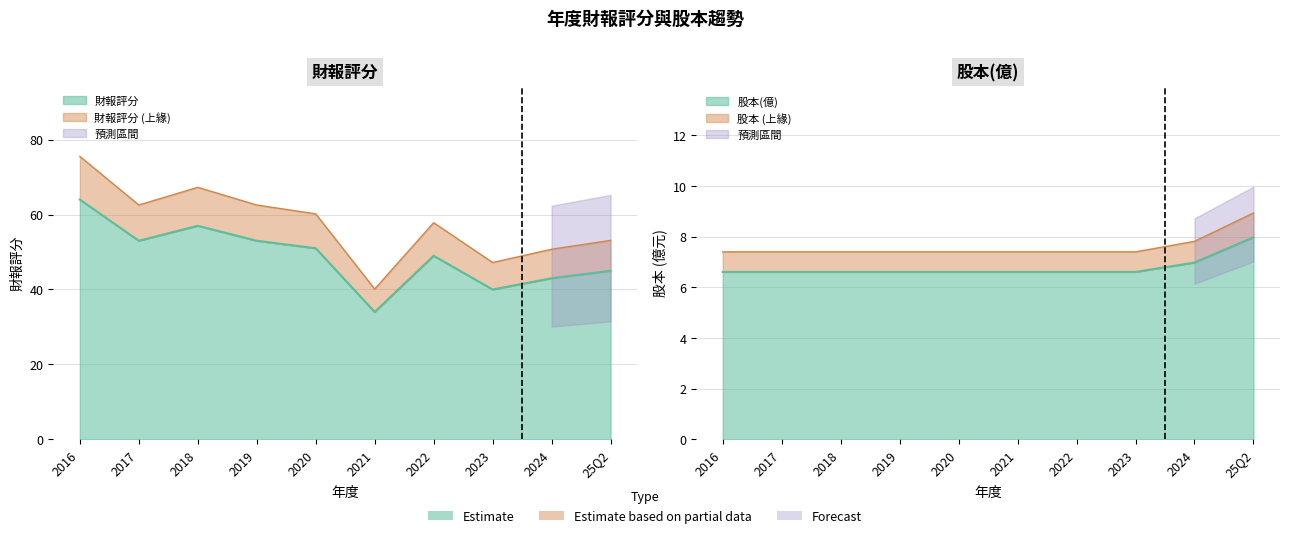

What is the sum of the 財報評分 values at 2016 and 2023?

104.0